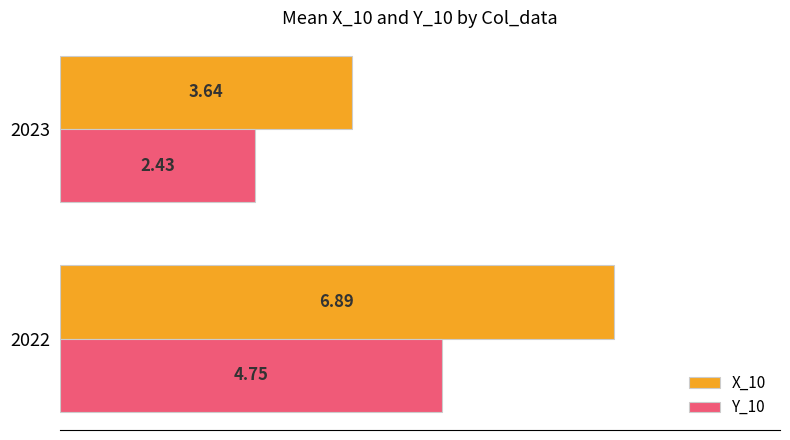

At which category does the chart reach its minimum across all series?

2023